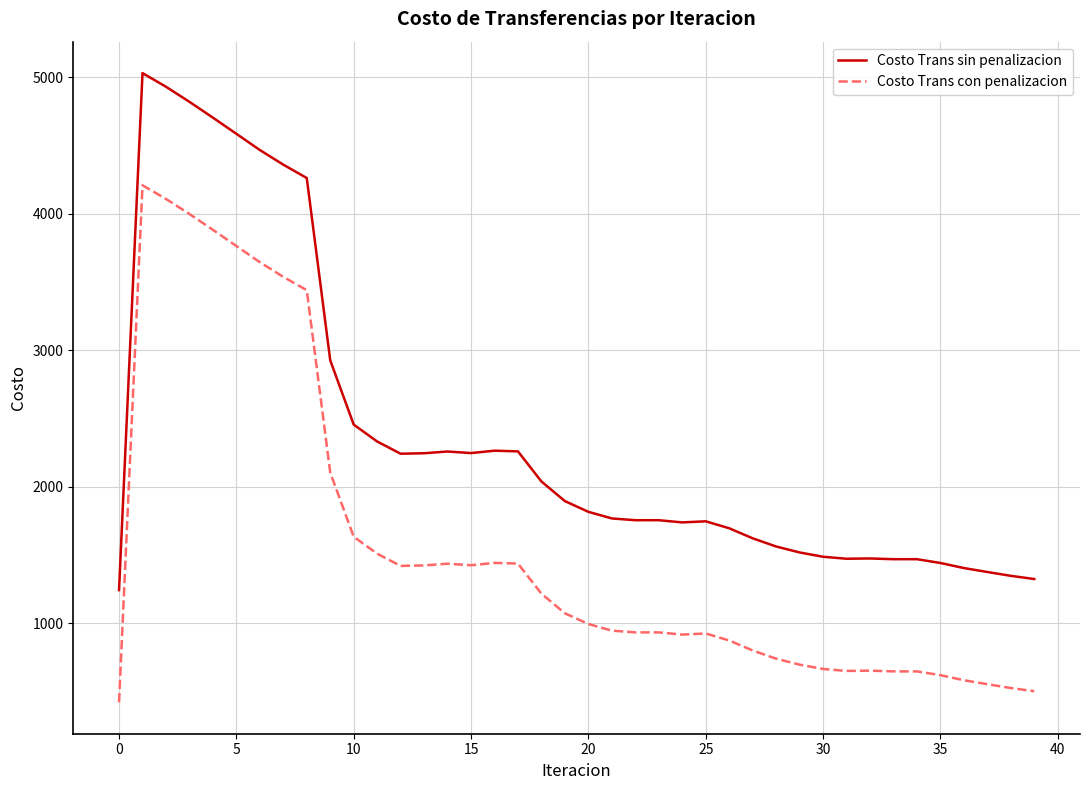

Which series has the largest total across all categories?

Costo Trans sin penalizacion